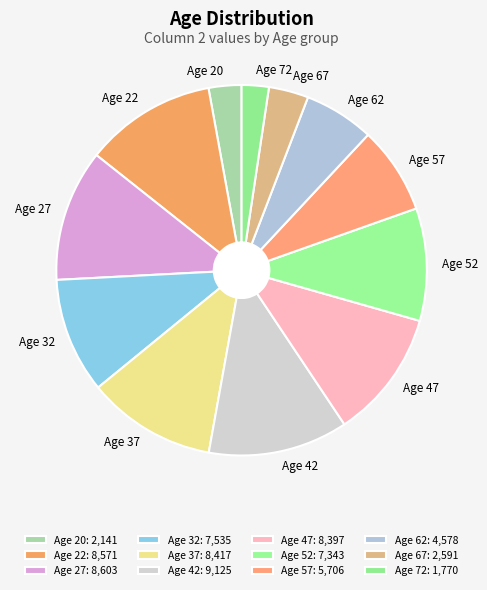

Is it true that Age 27 is 12% of the pie?

True